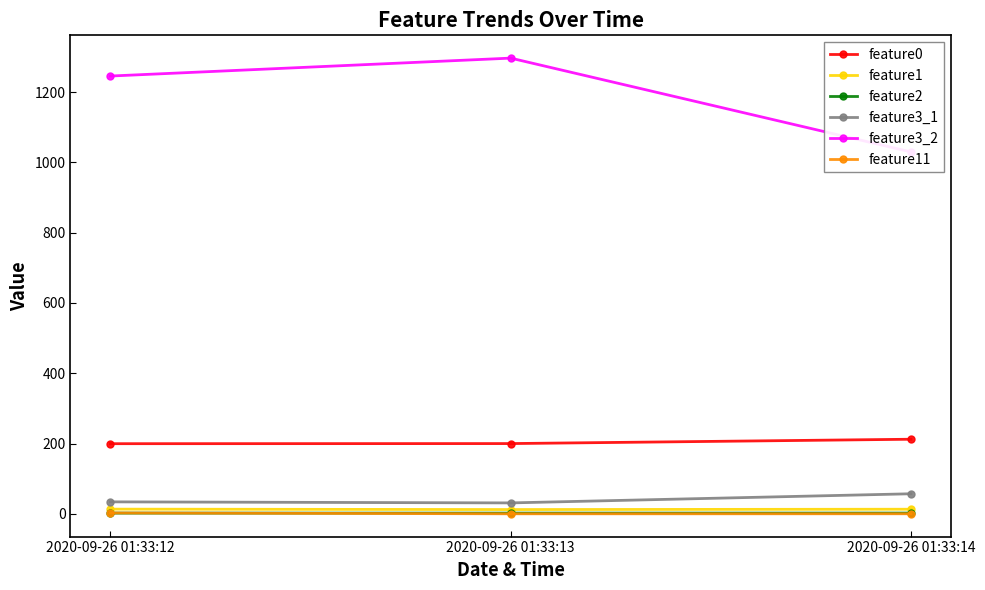

Which has a higher value, 2020-09-26 01:33:12 or 2020-09-26 01:33:13?

2020-09-26 01:33:13